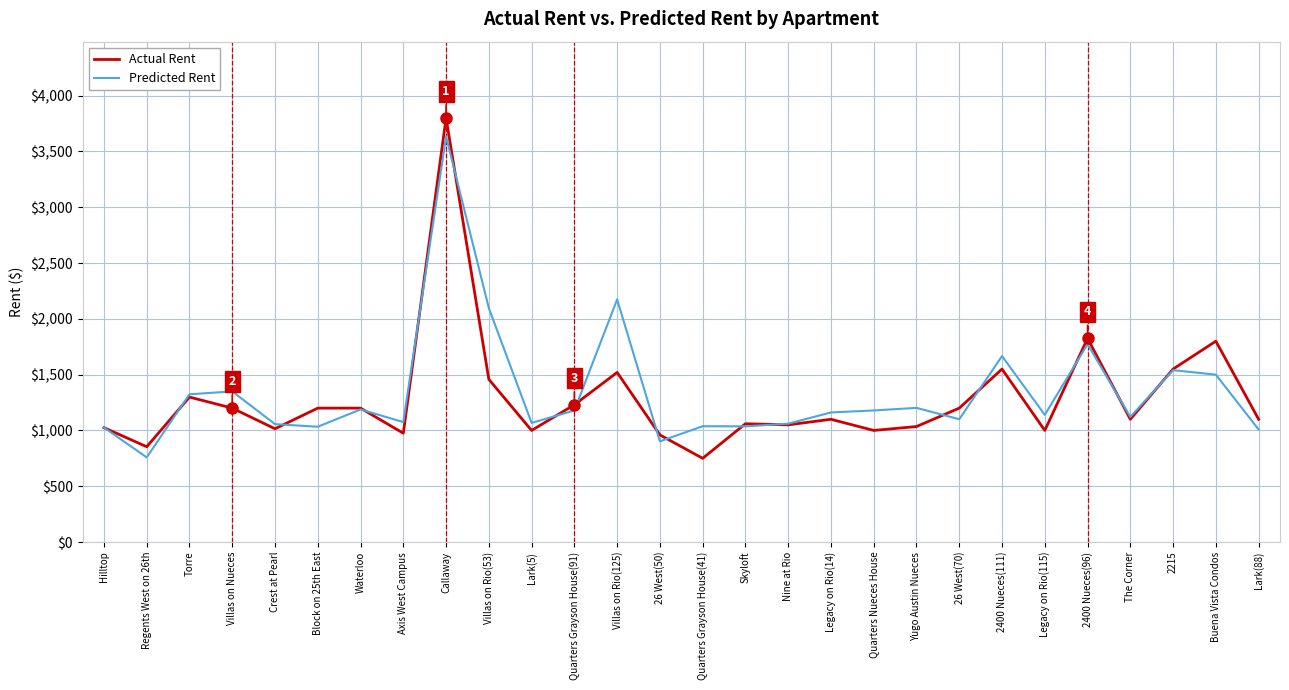

True or false: Predicted Rent and Actual Rent cross at least once.

True